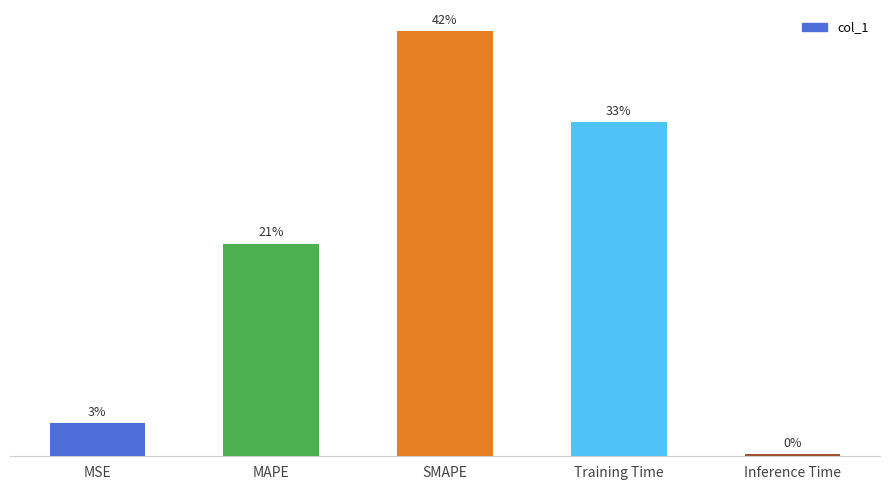

The chart shows a value of 0.2 at MSE. True or false?

True